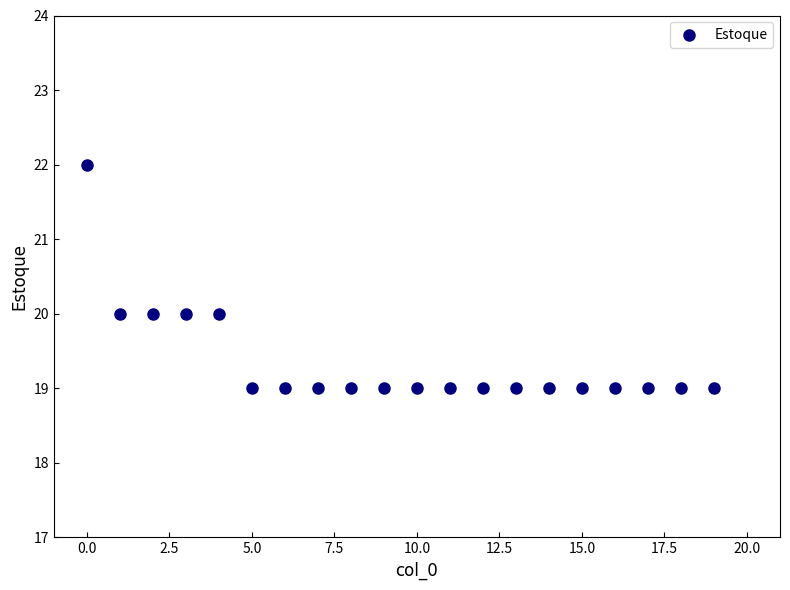

What is the range of Y values (max minus min)?

3